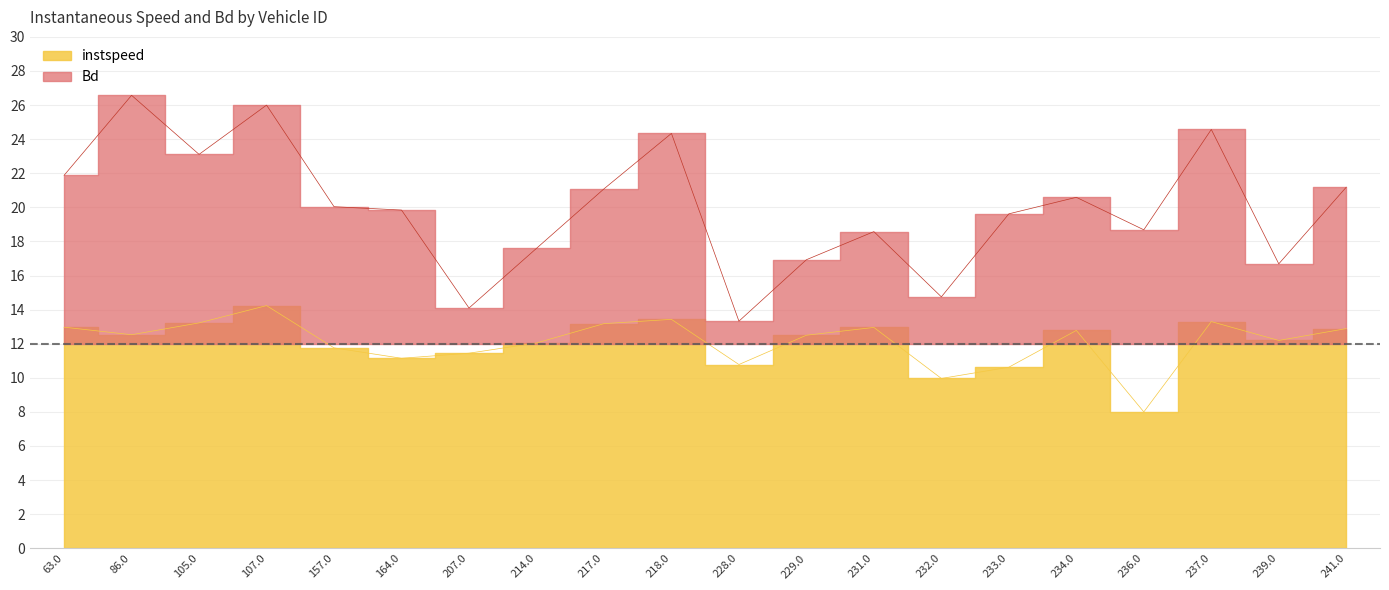

True or false: instspeed and Bd cross at least once.

False